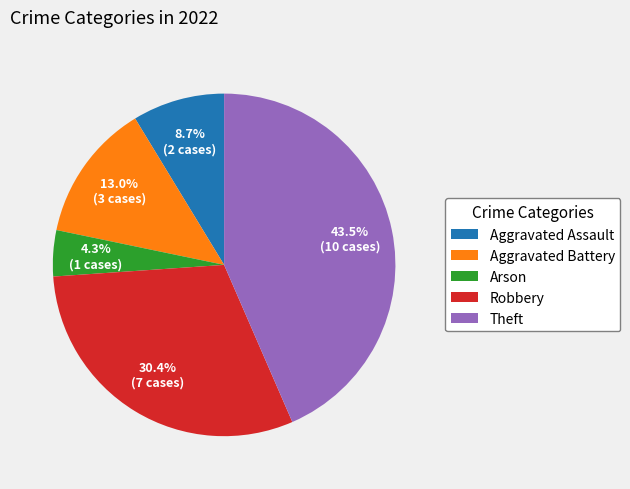

How much of the chart is everything except Theft?

56.5%